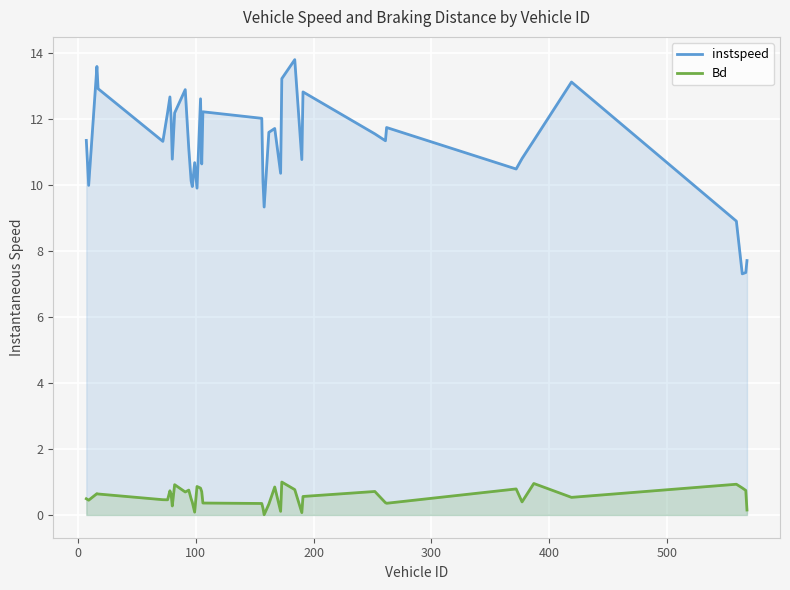

Which series has the widest spread of values?

instspeed